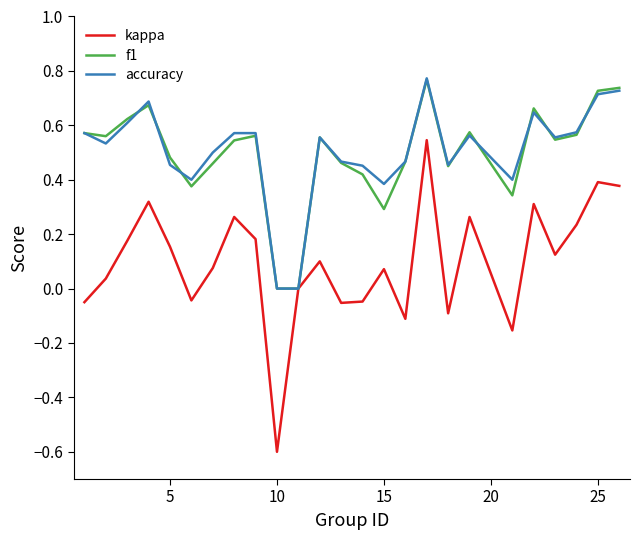

What is the minimum value shown in the chart?

-0.6